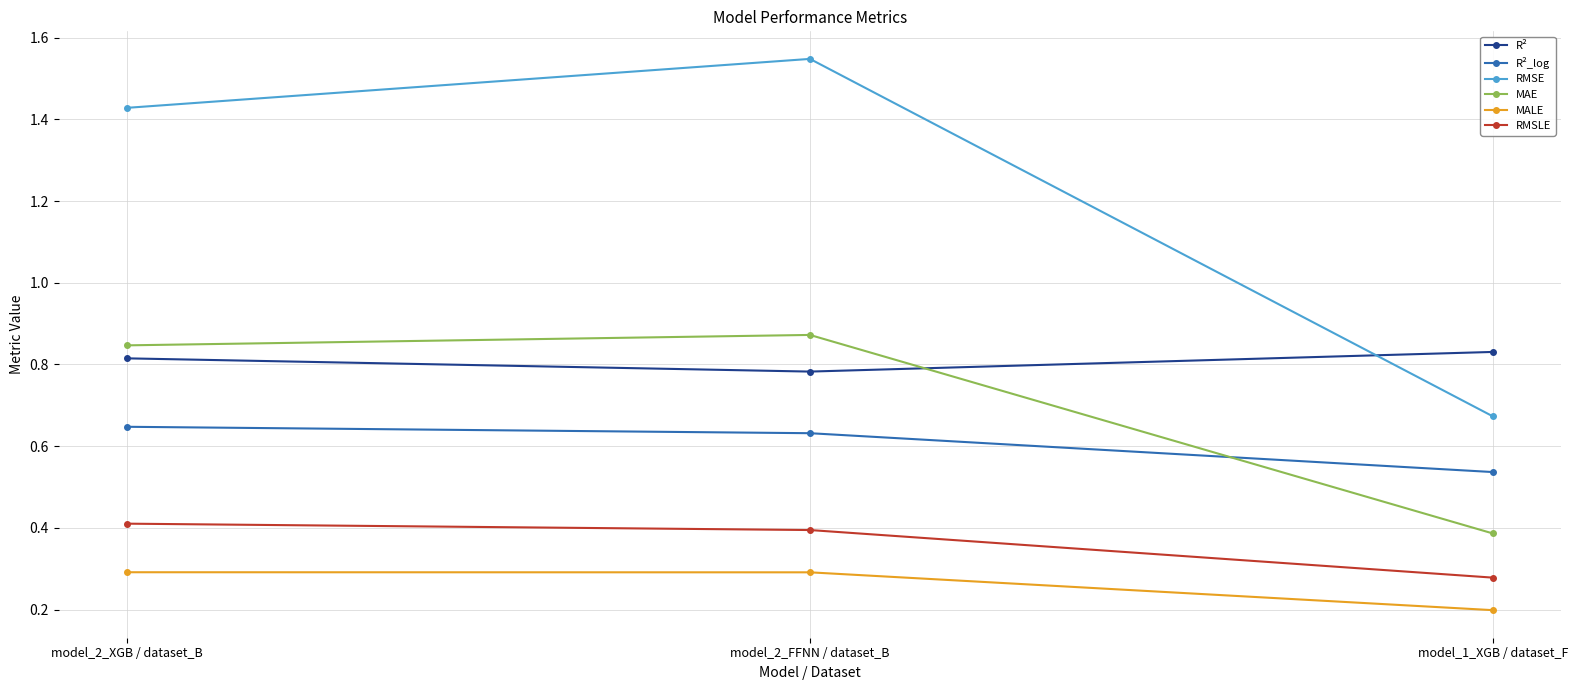

Which category has the highest value across all series?

model_2_FFNN / dataset_B